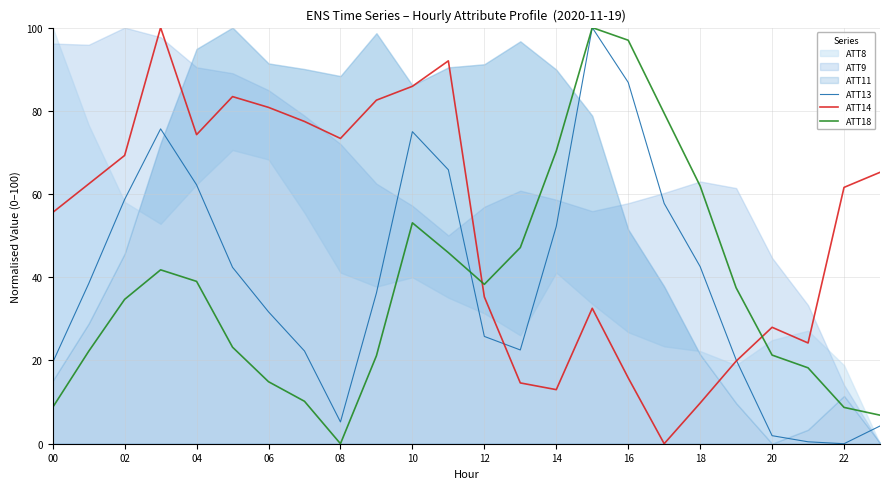

What is the total value across all series at 23?

76.3